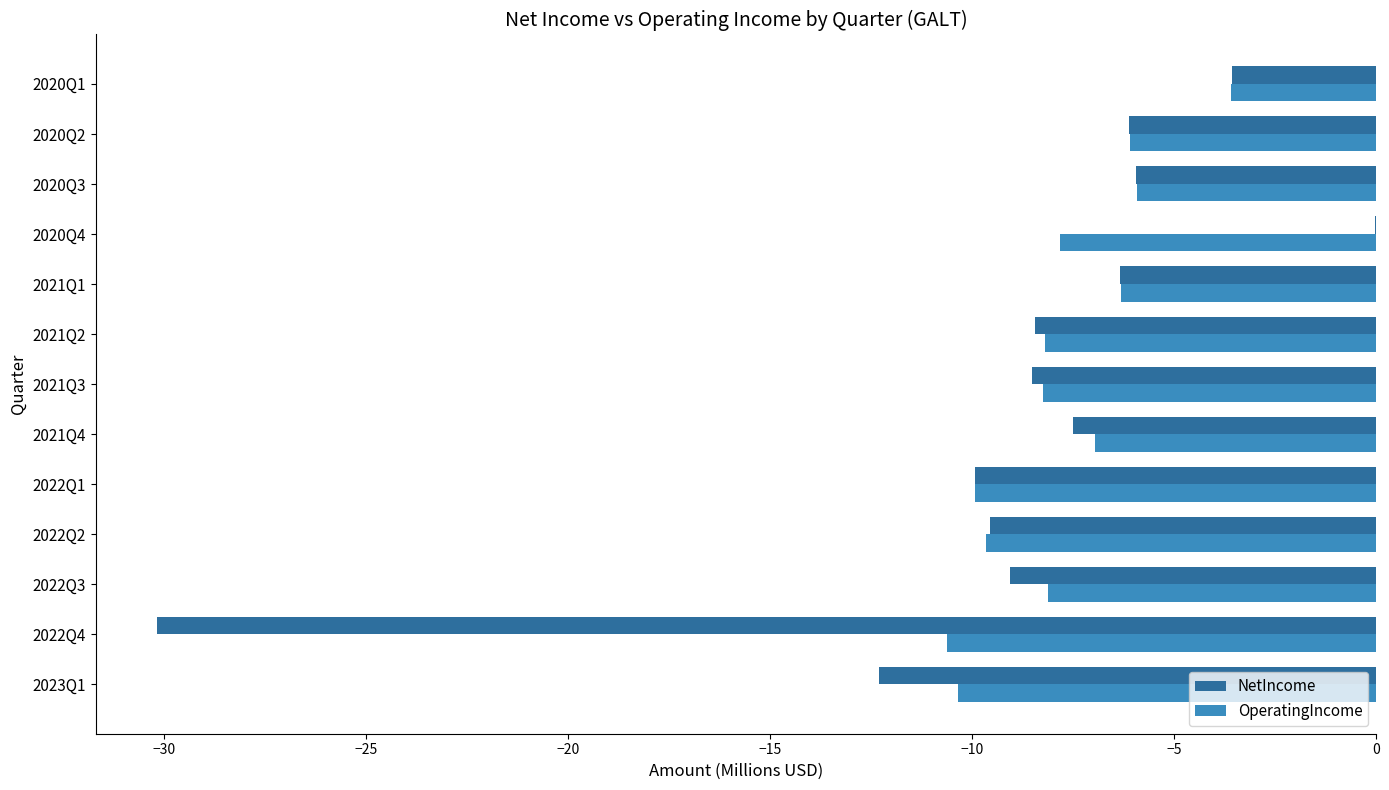

Is the value of NetIncome at 2021Q2 greater than the value of OperatingIncome at 2021Q4?

No